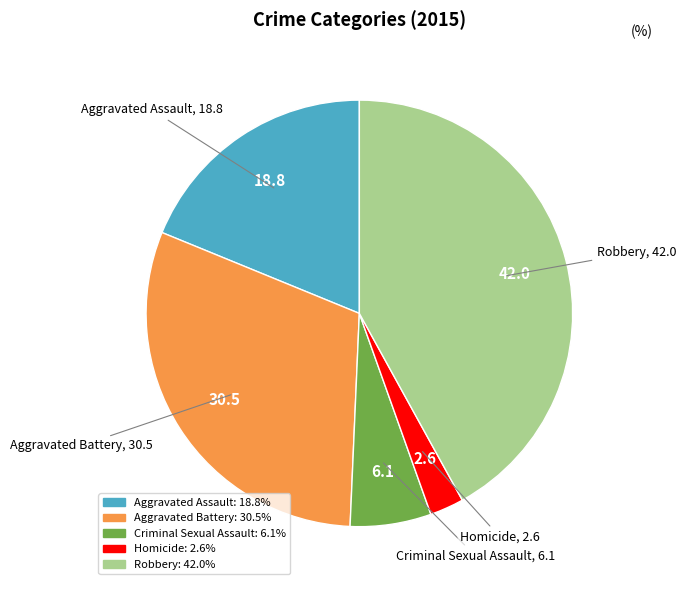

Rank the categories by value from highest to lowest.

Robbery, Aggravated Battery, Aggravated Assault, Criminal Sexual Assault, Homicide